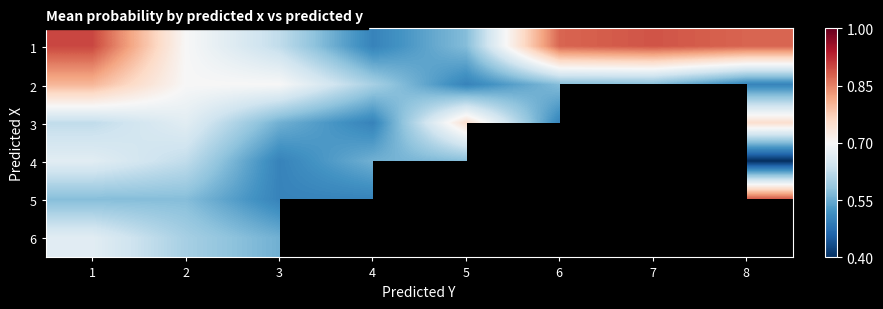

Is it true that 2 equals 0.8 at 1?

True